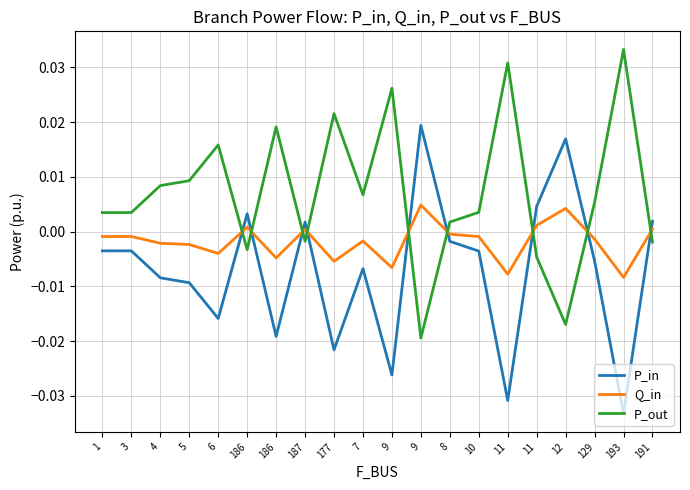

How many intersections are there between P_out and Q_in?

9